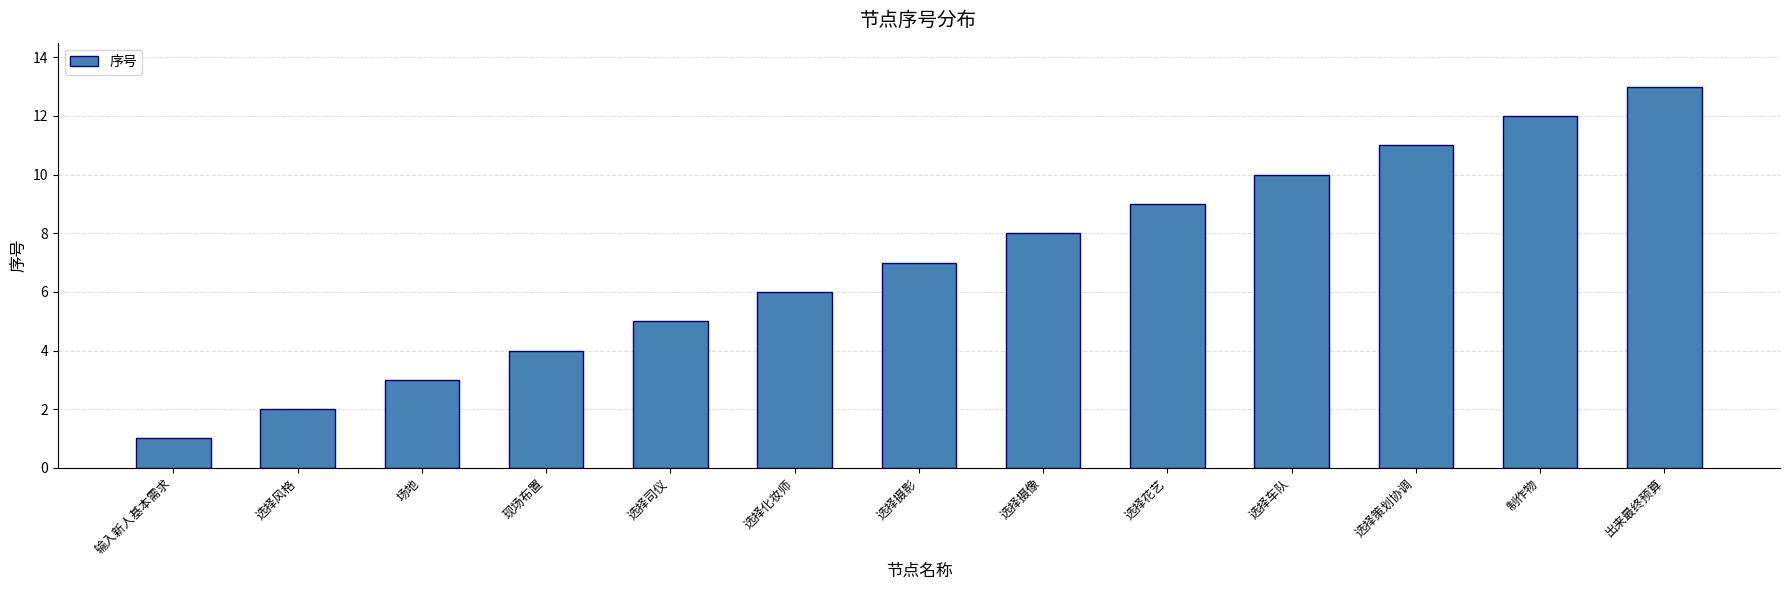

Reading left to right, what are all the values shown in this chart?

输入新人基本需求=1	选择风格=2	场地=3	现场布置=4	选择司仪=5	选择化妆师=6	选择摄影=7	选择摄像=8	选择花艺=9	选择车队=10	选择策划协调=11	制作物=12	出来最终预算=13